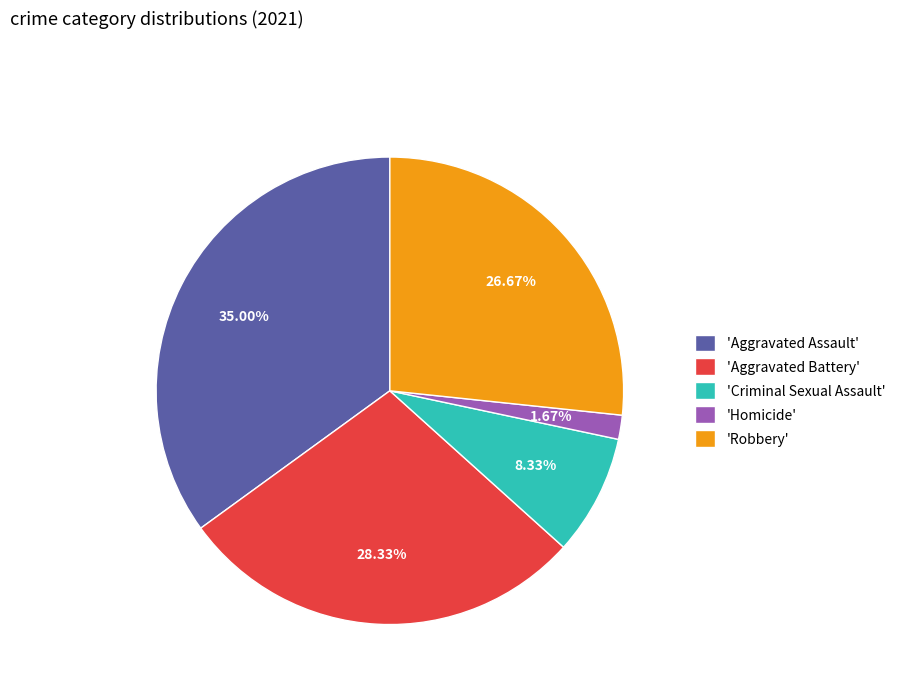

How many slices are in this pie chart?

5